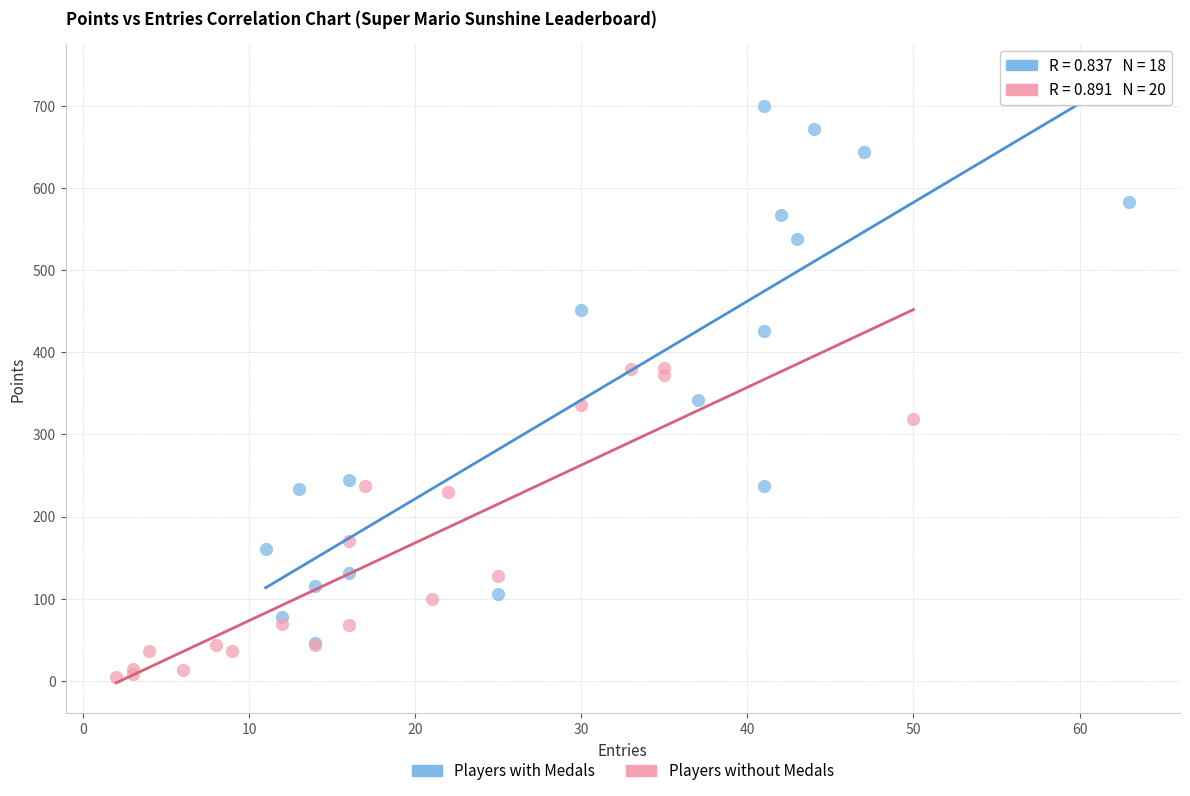

Which series contains the lowest Y value?

Players without Medals